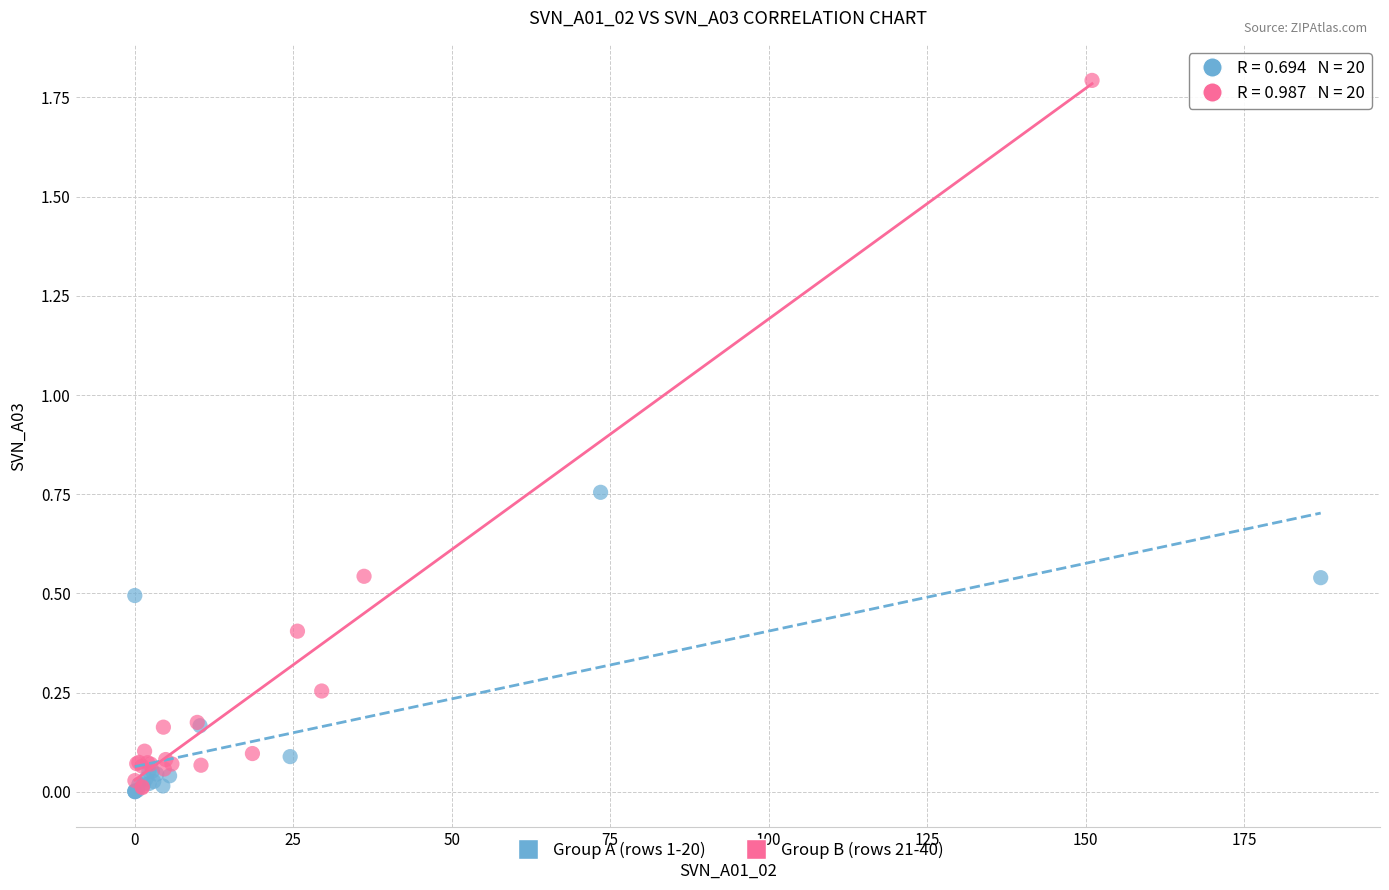

Which series has the largest Y range (max minus min)?

Group B (rows 21-40)